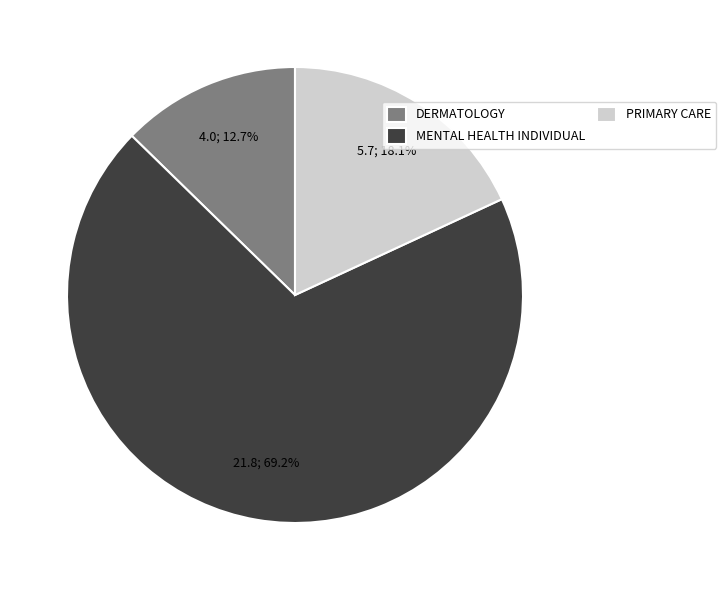

How many segments does this pie chart have?

3